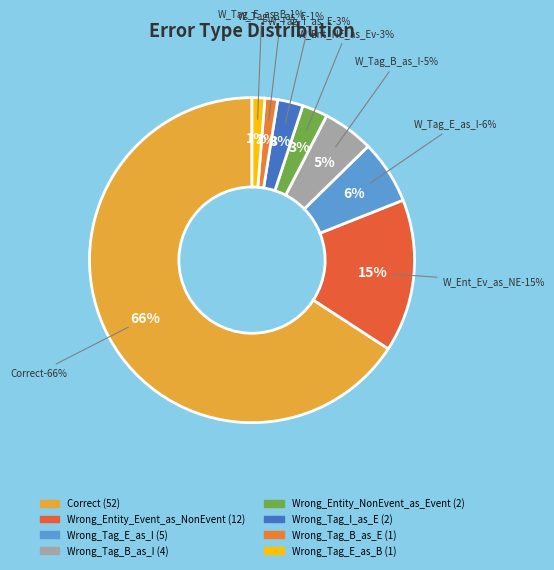

Which slice represents more than half of the pie?

Correct